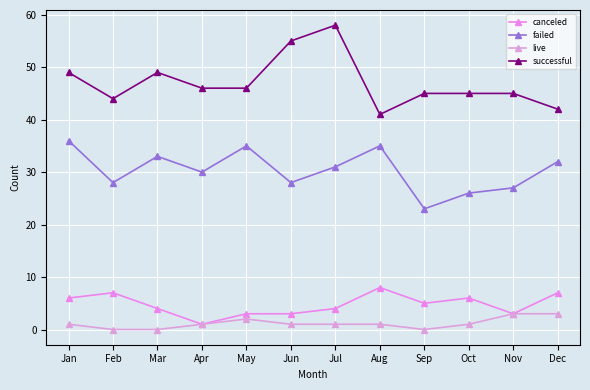

Is it true that failed equals 23 at Sep?

True